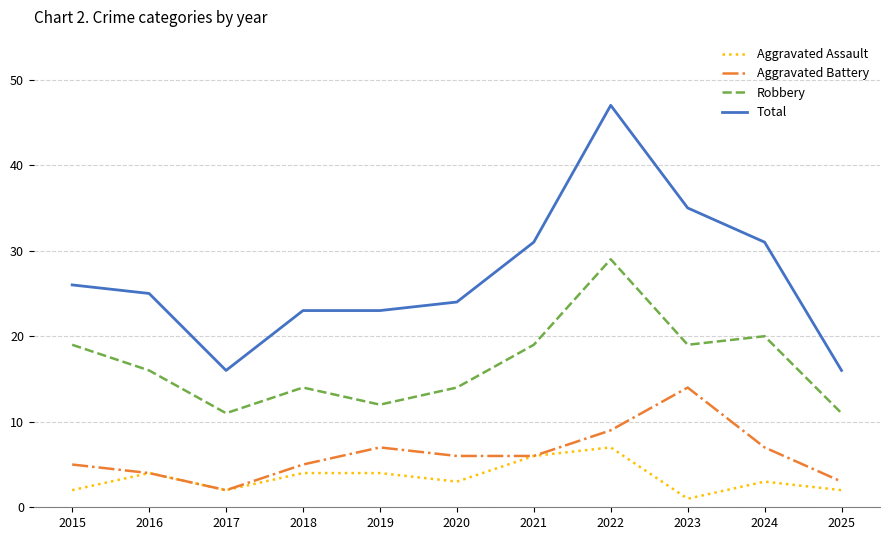

Count the number of categories in the chart.

11